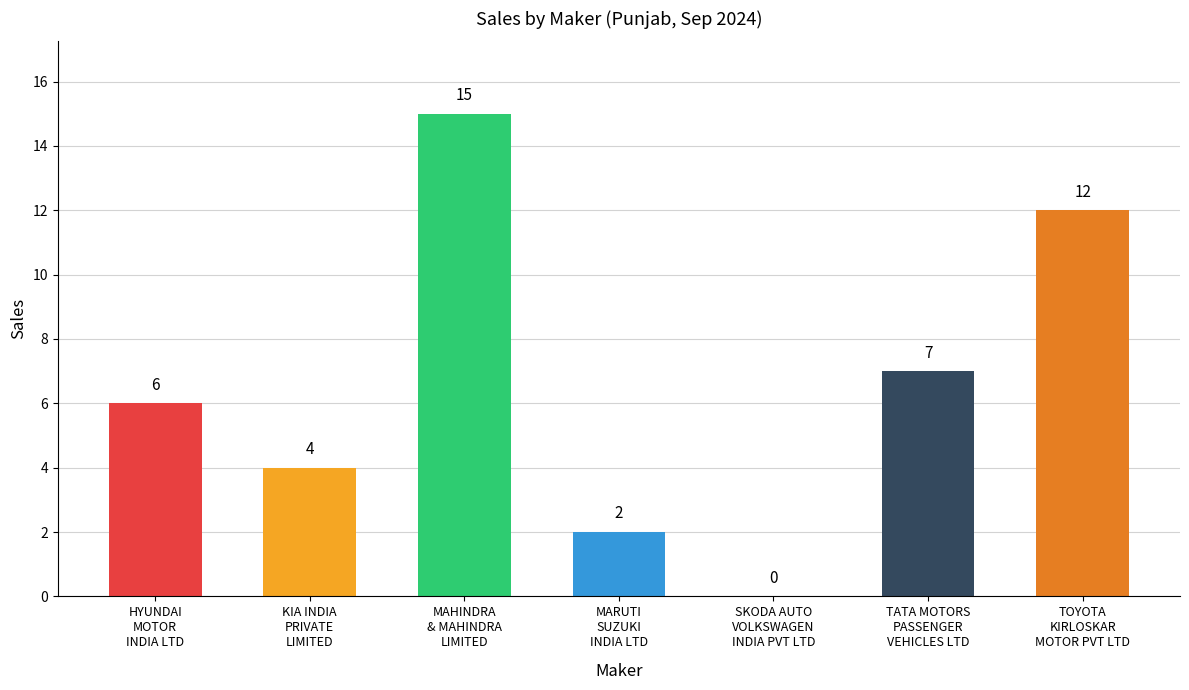

Reading right to left, list all the values displayed in this chart.

TOYOTA
KIRLOSKAR
MOTOR PVT LTD=12	TATA MOTORS
PASSENGER
VEHICLES LTD=7	SKODA AUTO
VOLKSWAGEN
INDIA PVT LTD=0	MARUTI
SUZUKI
INDIA LTD=2	MAHINDRA
& MAHINDRA
LIMITED=15	KIA INDIA
PRIVATE
LIMITED=4	HYUNDAI
MOTOR
INDIA LTD=6